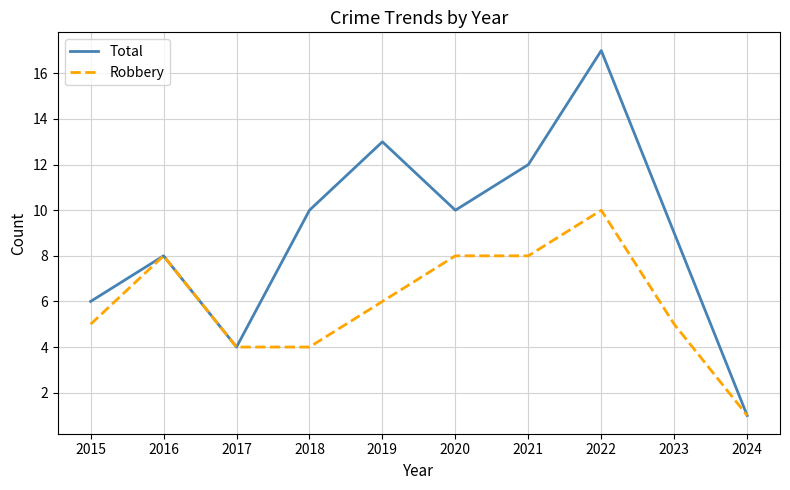

Between 2018 and 2020, which series saw the biggest shift?

Robbery